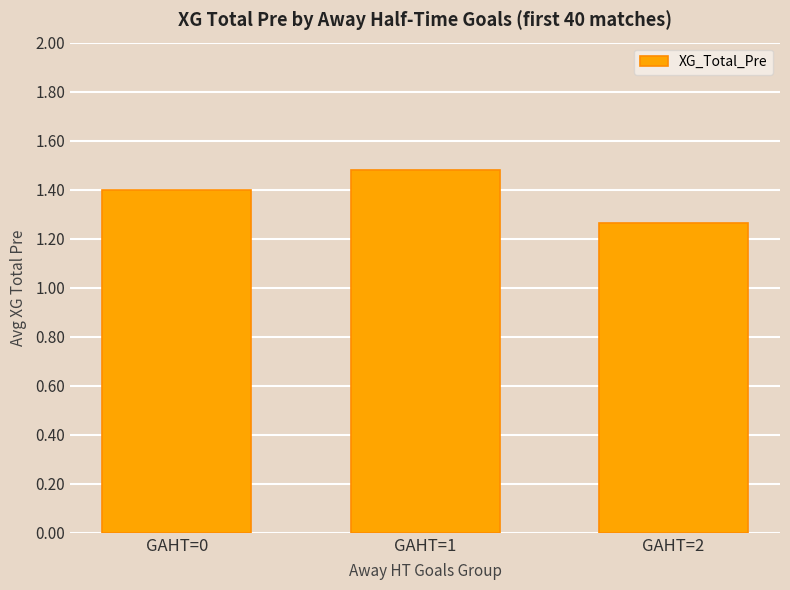

Are the bars grouped side by side (vs. stacked)?

No